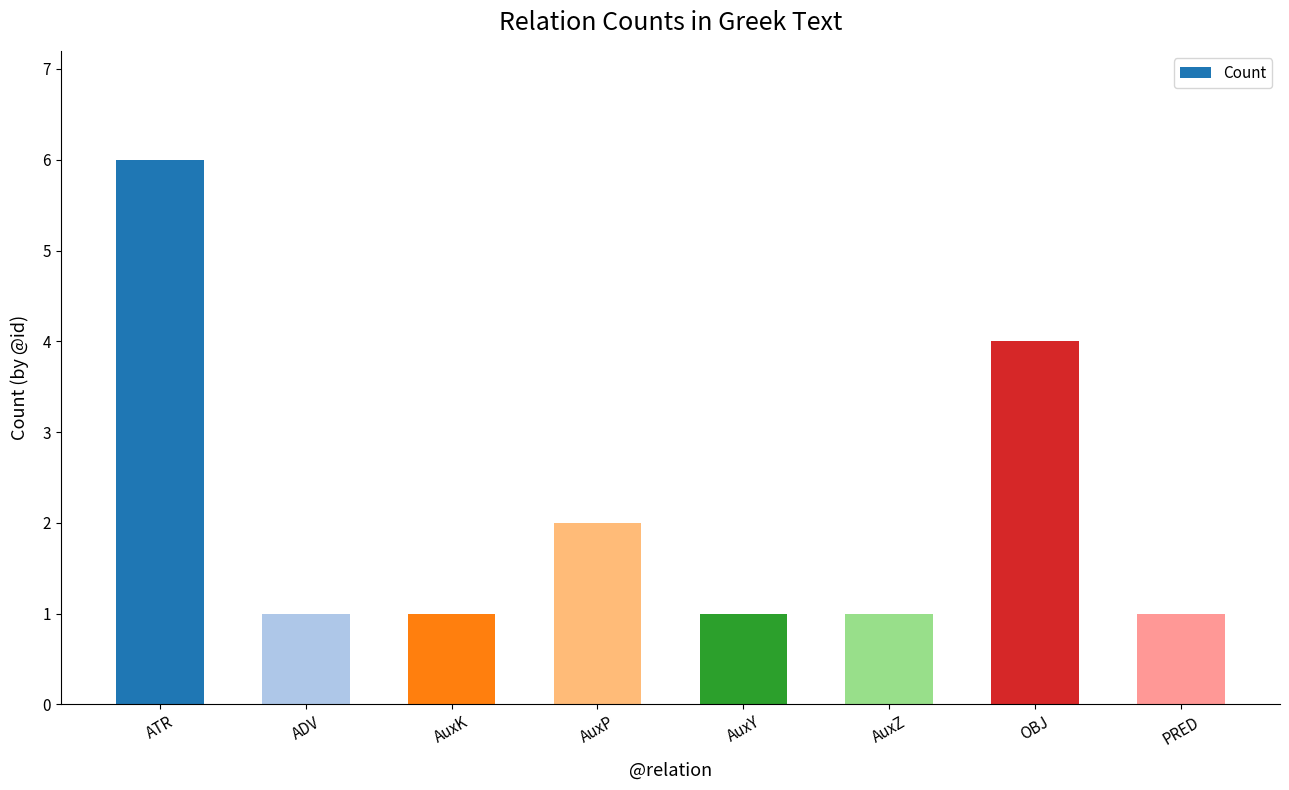

Which has a higher value, OBJ or AuxK?

OBJ